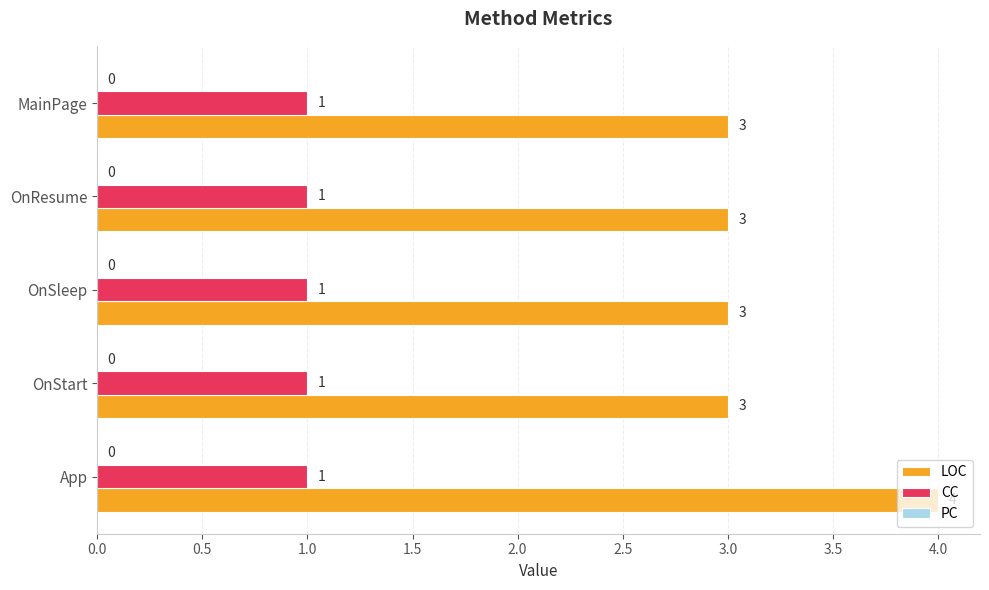

At which label does LOC reach its peak?

App